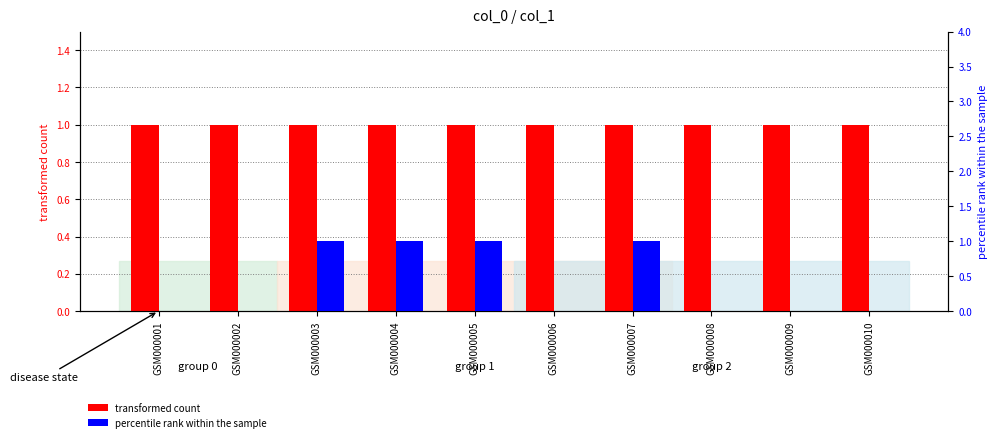

Reading left to right, transcribe all the data shown in this chart.

transformed count: GSM000001=1	GSM000002=1	GSM000003=1	GSM000004=1	GSM000005=1	GSM000006=1	GSM000007=1	GSM000008=1	GSM000009=1	GSM000010=1
percentile rank within the sample: GSM000001=0	GSM000002=0	GSM000003=1	GSM000004=1	GSM000005=1	GSM000006=0	GSM000007=1	GSM000008=0	GSM000009=0	GSM000010=0